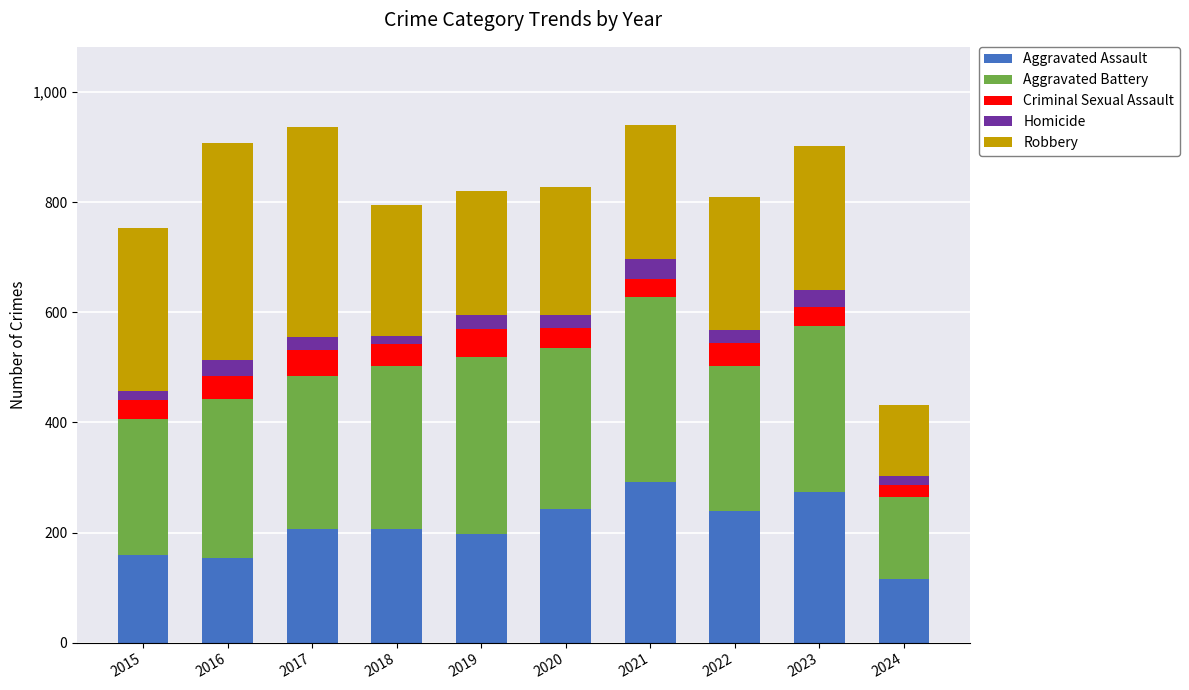

What is the total value across all series at 2016?

908